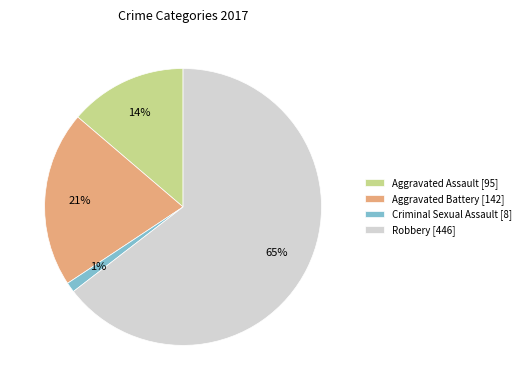

Combined, do Robbery [446] and Aggravated Battery [142] account for over 50%?

Yes